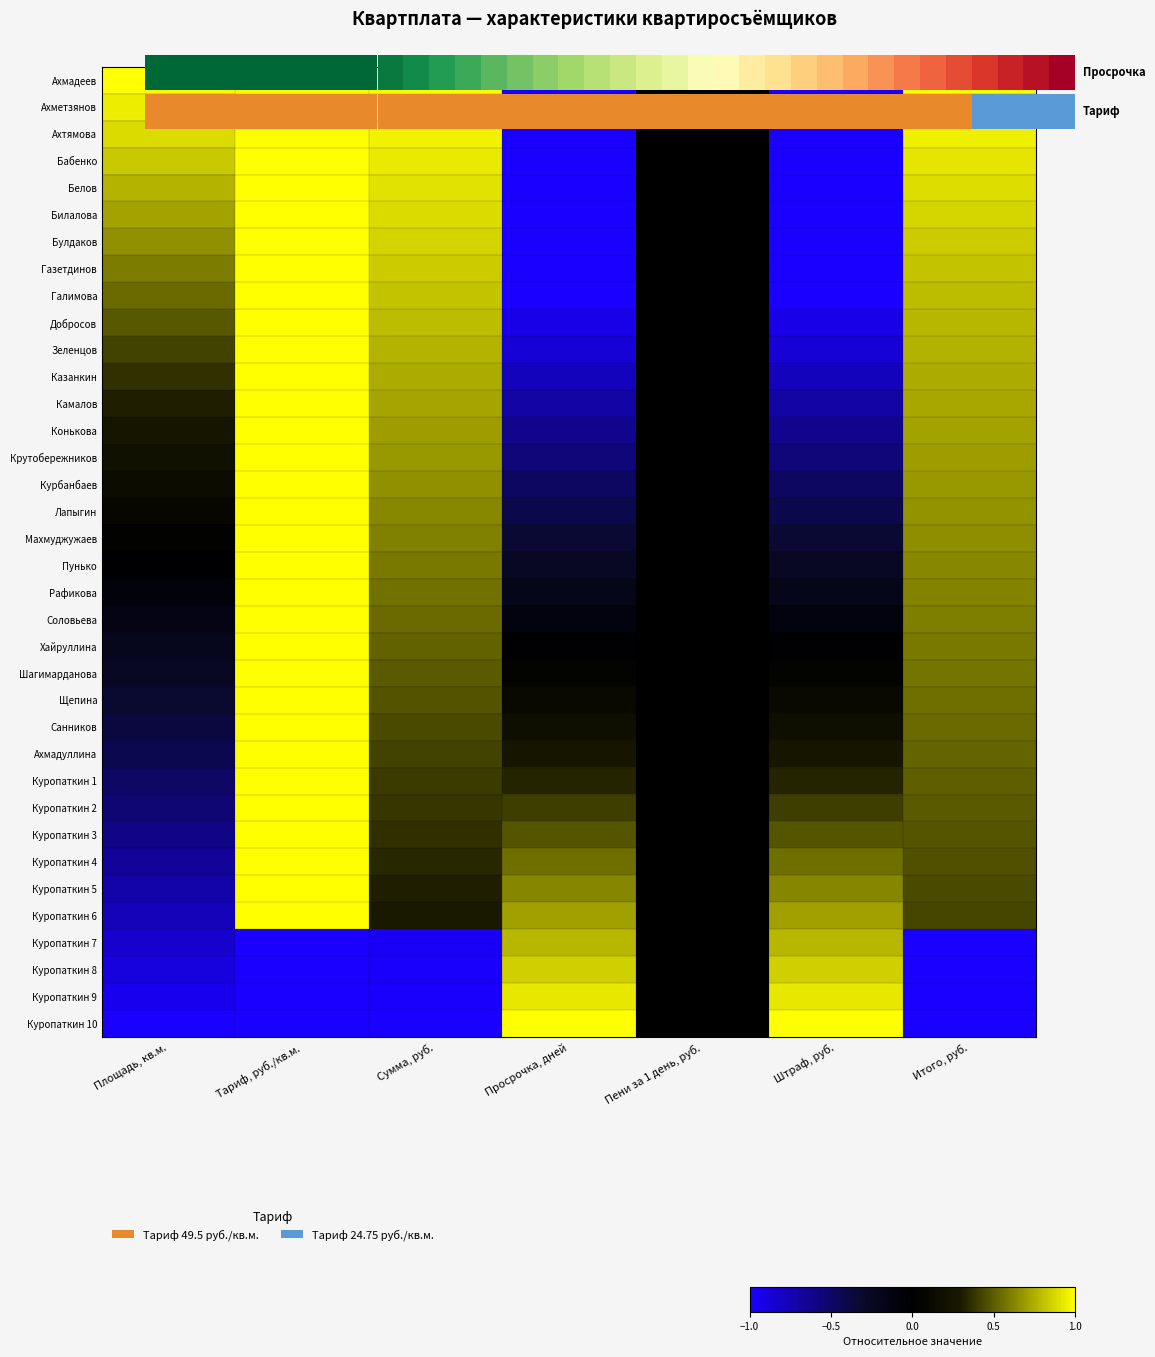

What is the total value across all series at Сумма, руб.?

16.7